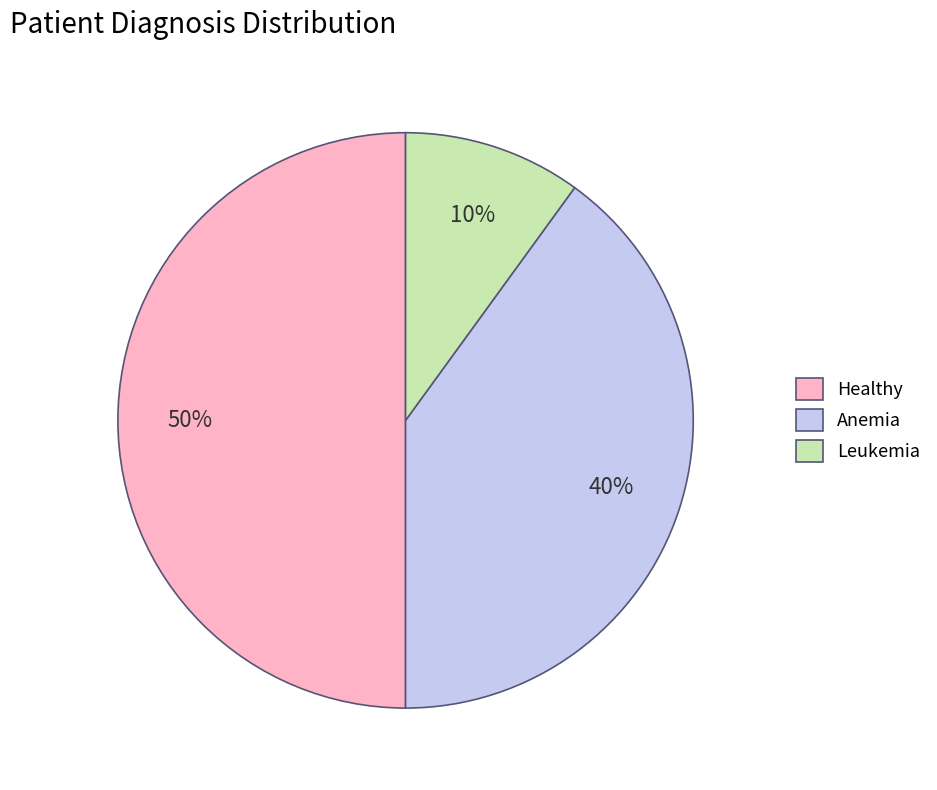

Count the number of slices in the pie.

3